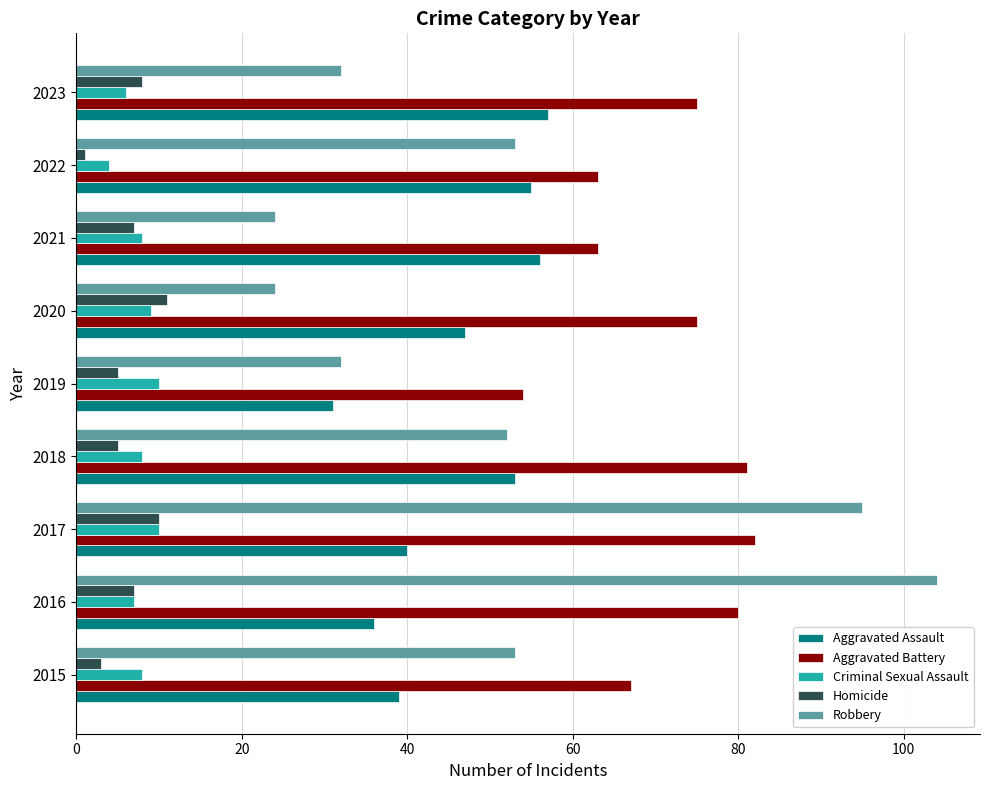

What value does the Homicide series have at 2015?

3